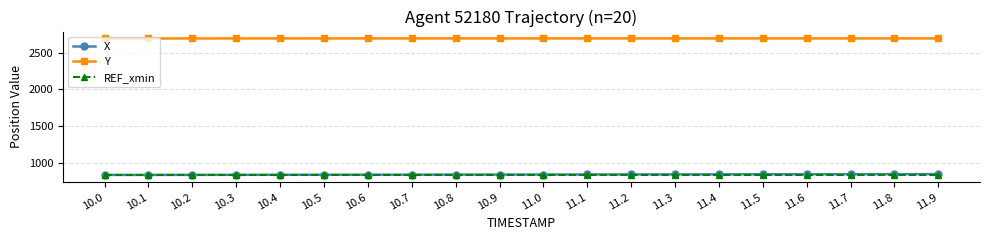

Which series has the largest total across all categories?

Y